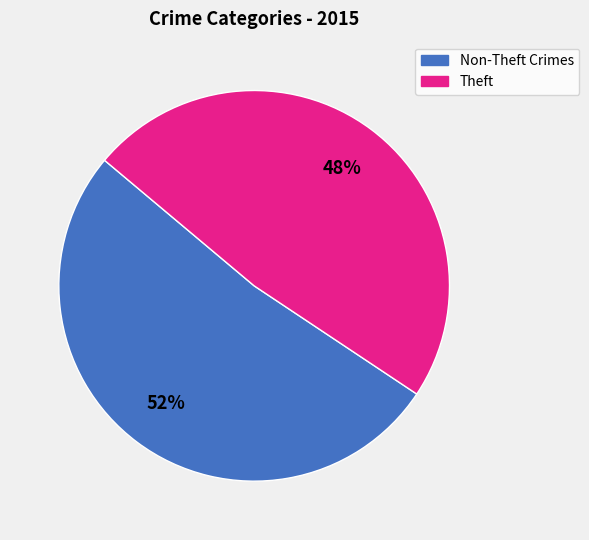

To the nearest percent, what is the average slice percentage?

50%